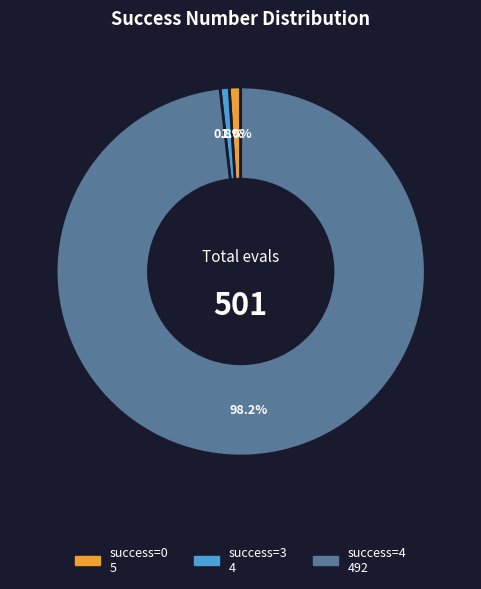

Is there a majority slice in this chart?

Yes